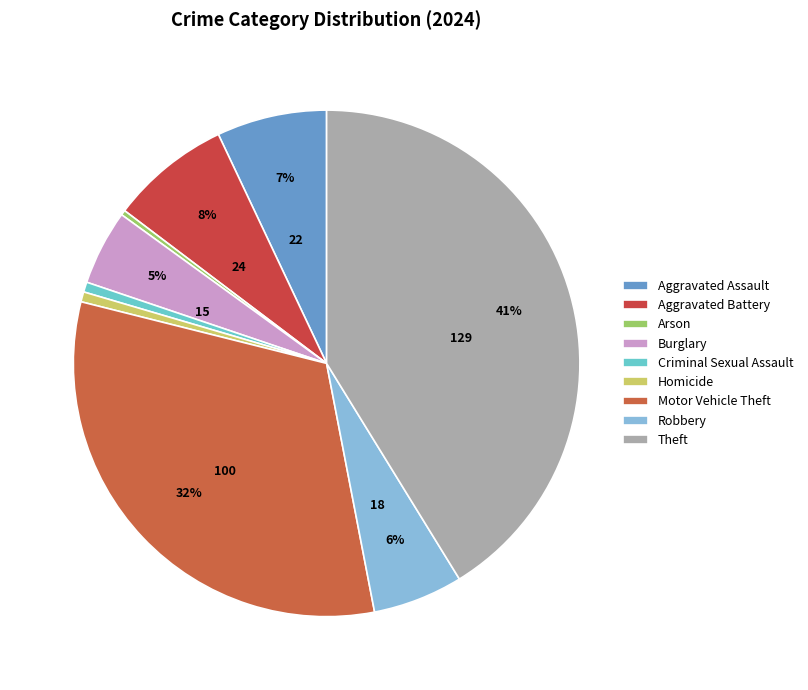

Count the number of slices in the pie.

9